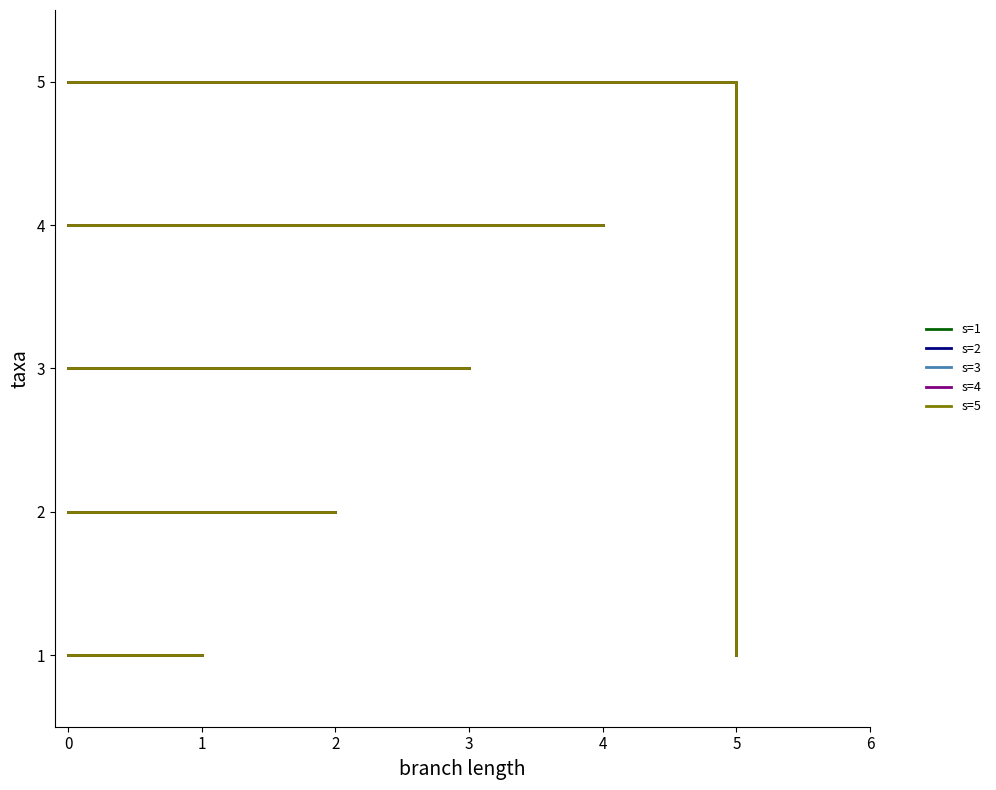

Does the chart have visible grid lines?

No